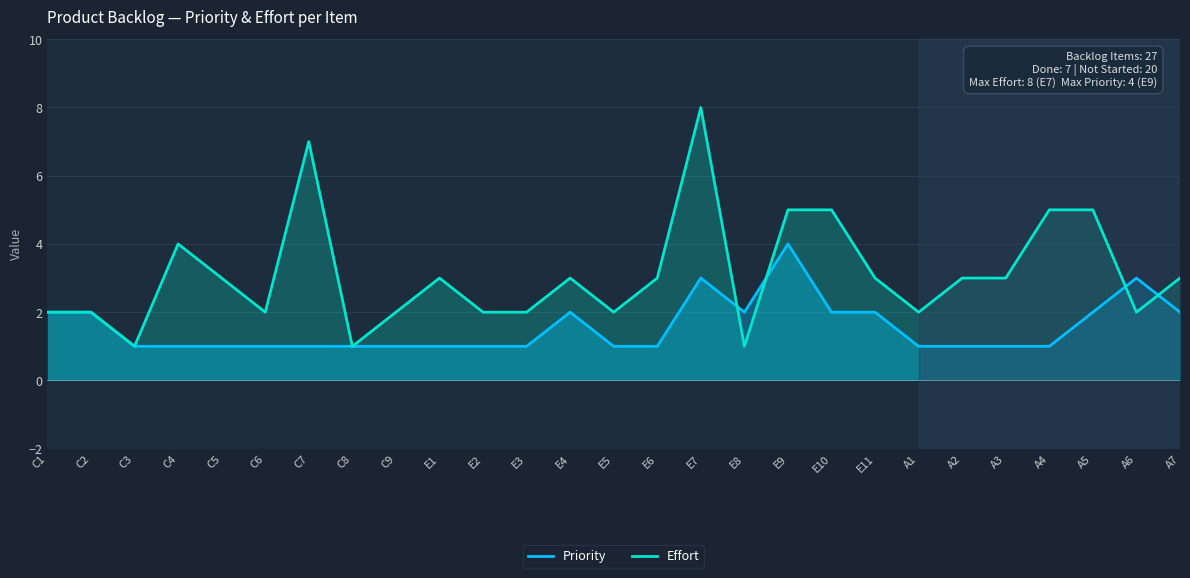

Where is the first local minimum for Priority?

E8